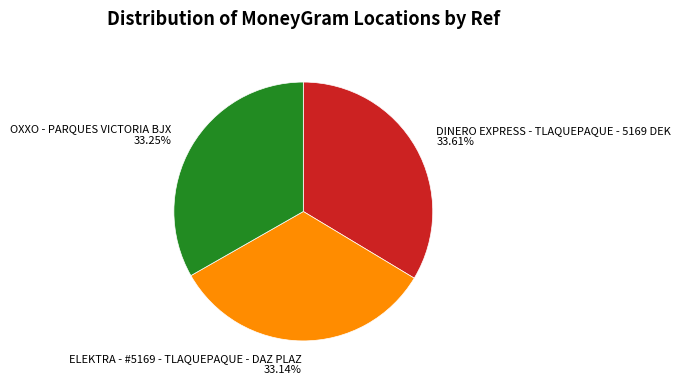

What is the ratio of the value at DINERO EXPRESS - TLAQUEPAQUE - 5169 DEK to the value at ELEKTRA - #5169 - TLAQUEPAQUE - DAZ PLAZ?

1.0